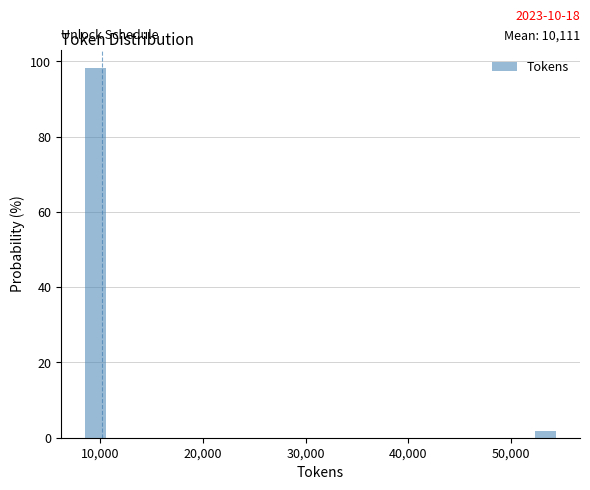

Around what value on the x-axis is the tallest bar? Give the approximate position of its centre, as read against the axis.

9000